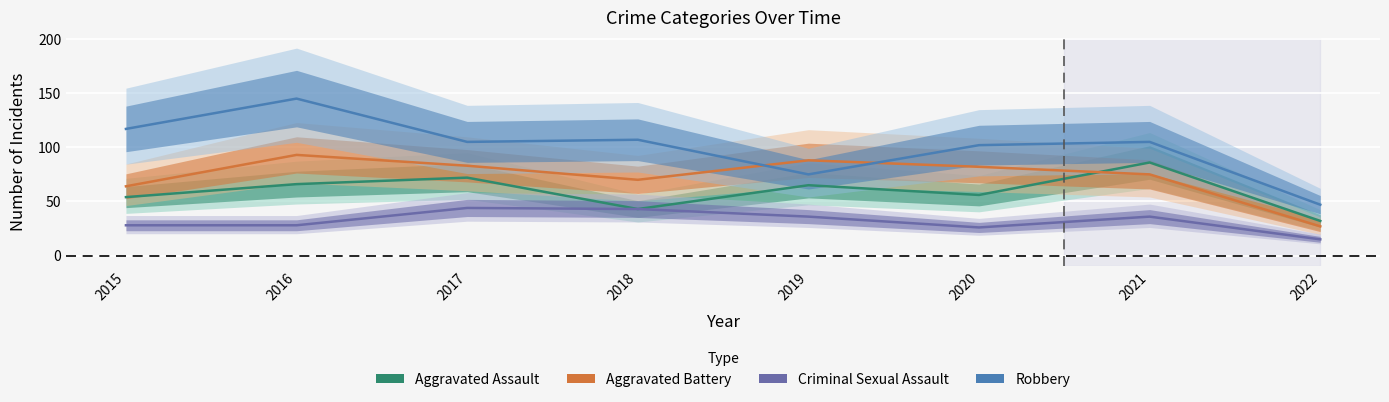

List the series in order of their overall mean, highest first.

Robbery, Aggravated Battery, Aggravated Assault, Criminal Sexual Assault